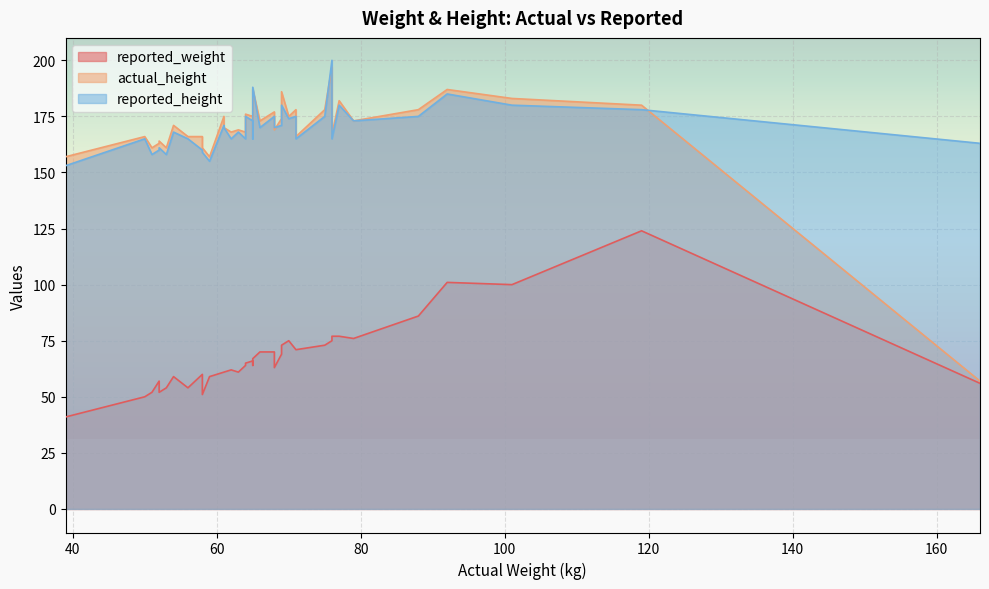

The value of reported_weight at 75 is 105. True or false?

False